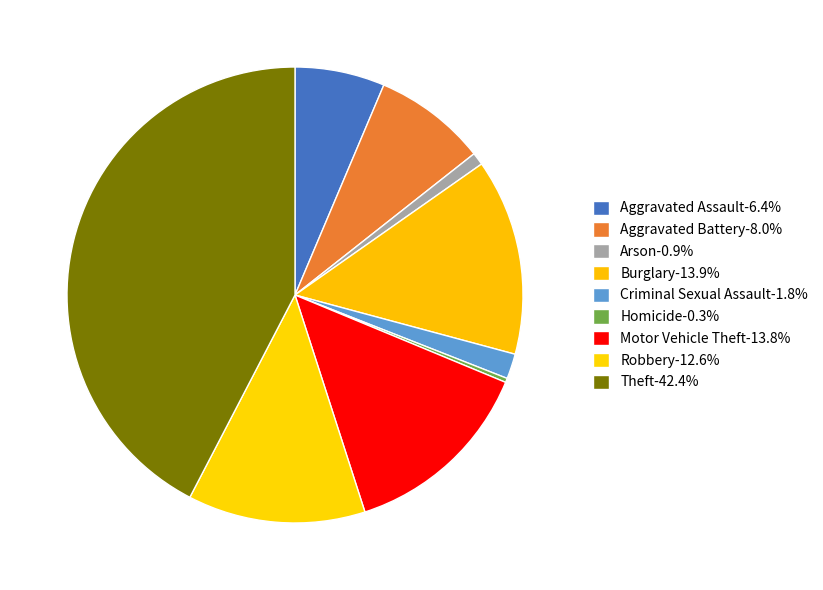

What is the largest slice in the pie chart?

Theft